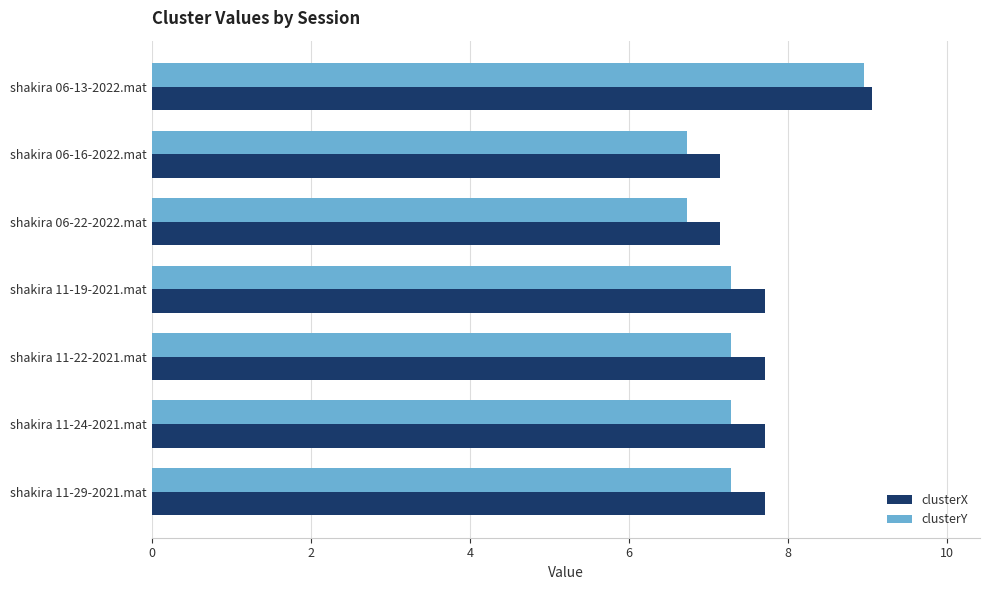

Rank the series at shakira 11-24-2021.mat from lowest to highest value.

clusterY, clusterX